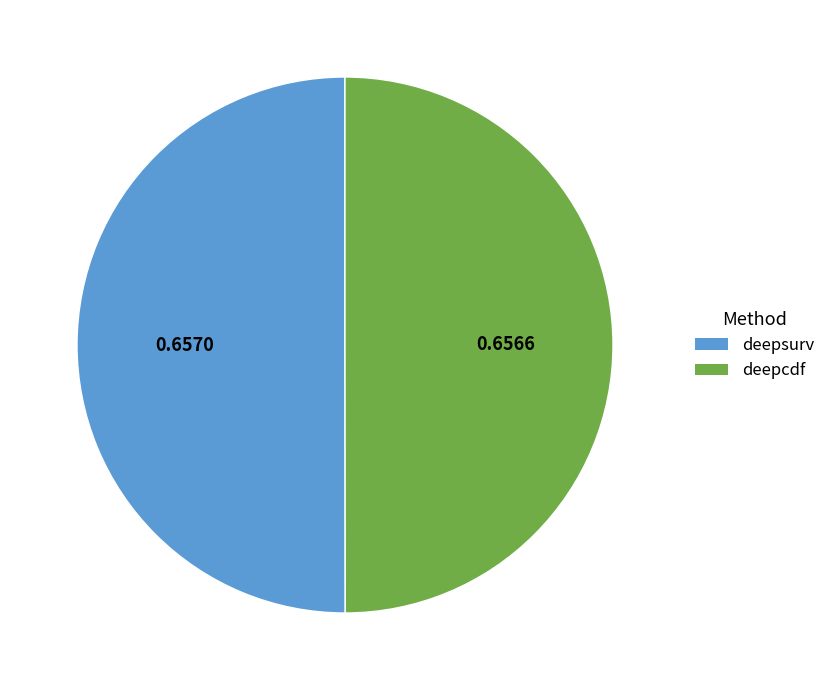

Do deepsurv and deepcdf together represent more than half of the pie?

Yes